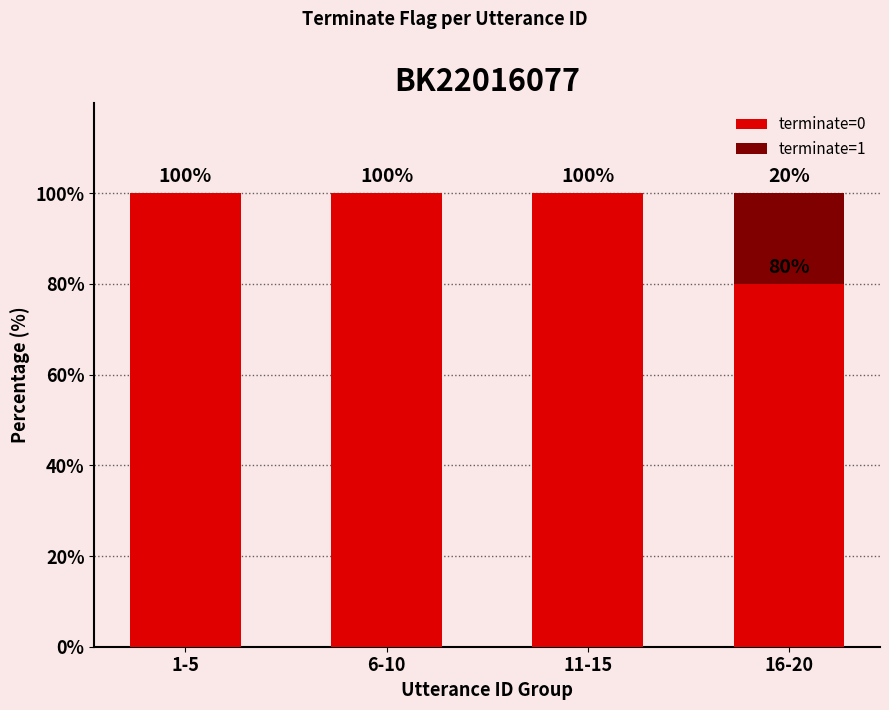

What is the sum of the terminate=0 values at 1-5 and 11-15?

200